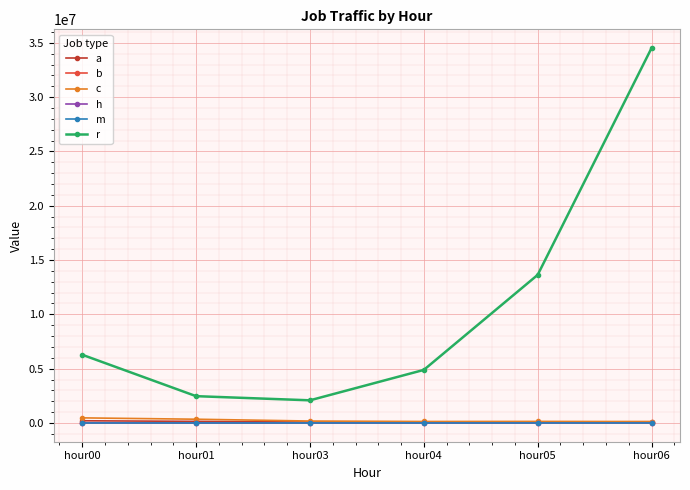

Which series has the widest spread of values?

r